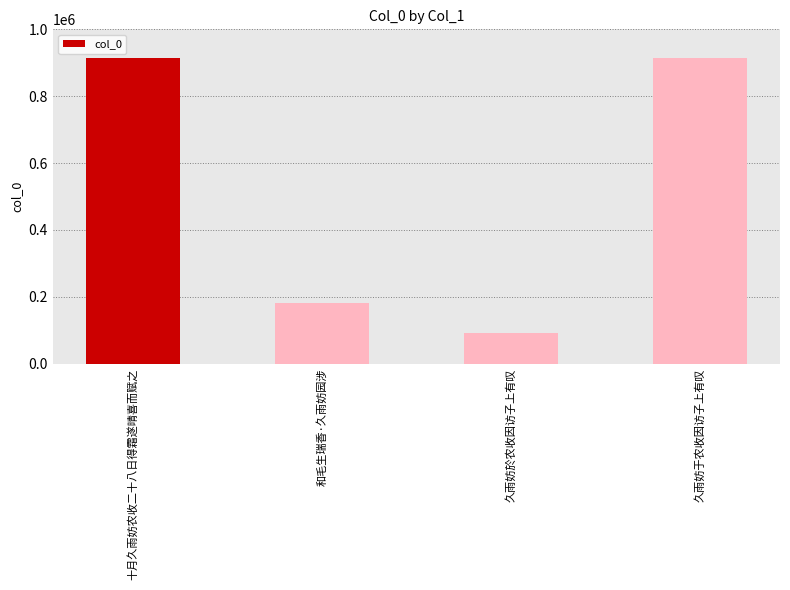

Count the number of data series in this chart.

1